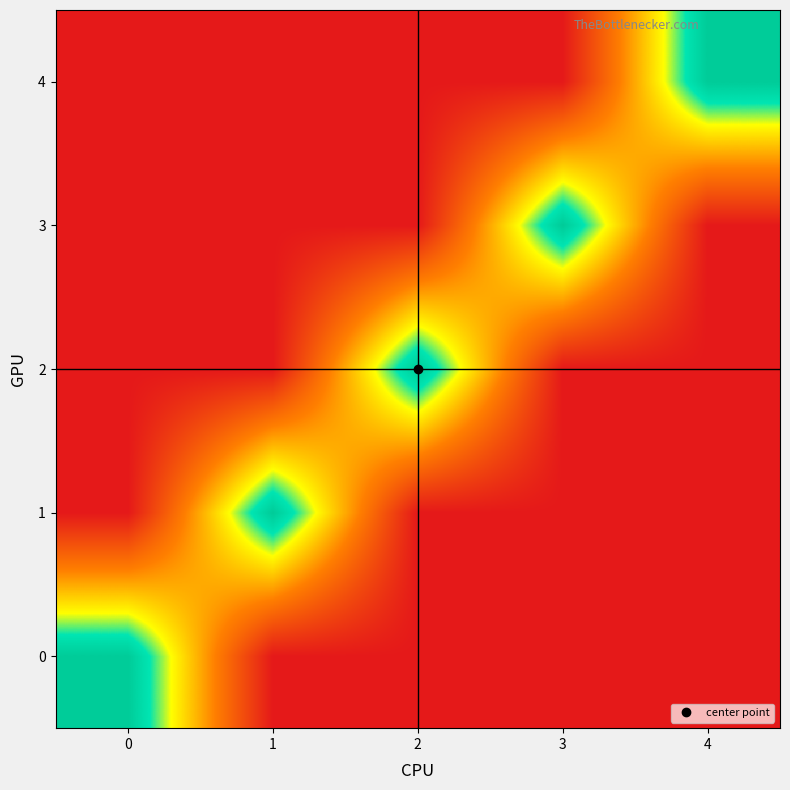

At how many categories does at least one series exceed 0?

5